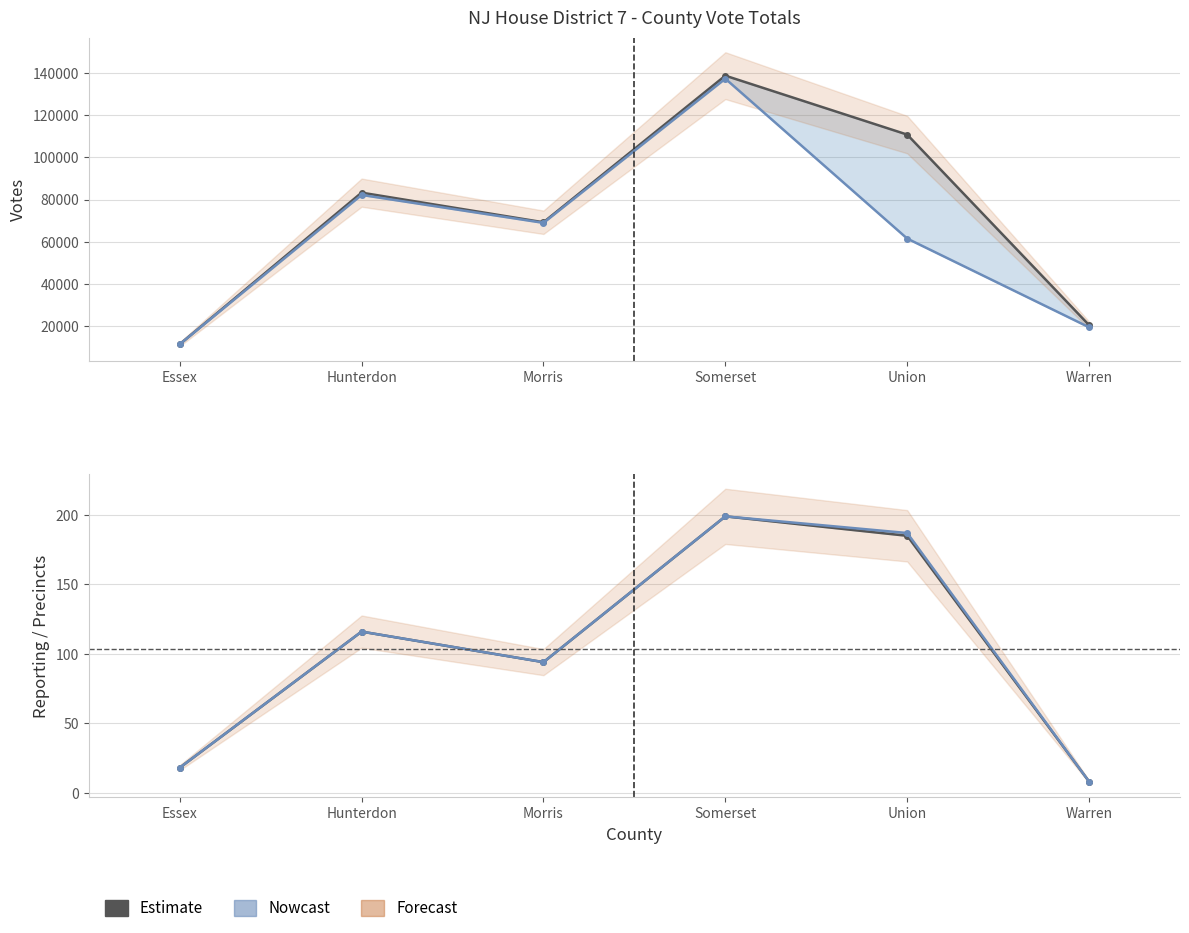

What is the value of the precincts point at the 2nd from the left?

116